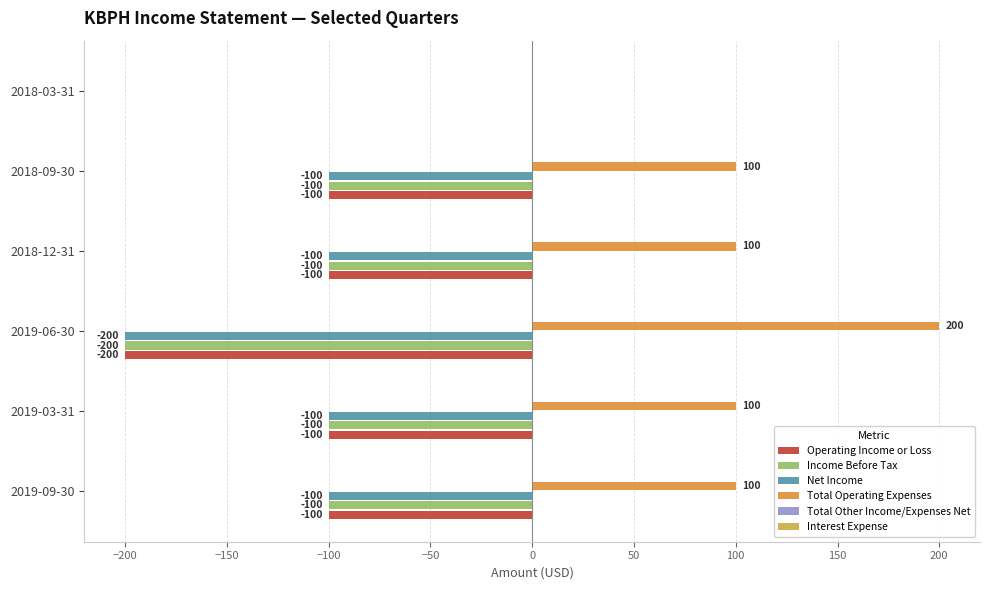

What is the sum of all Income Before Tax values?

-600